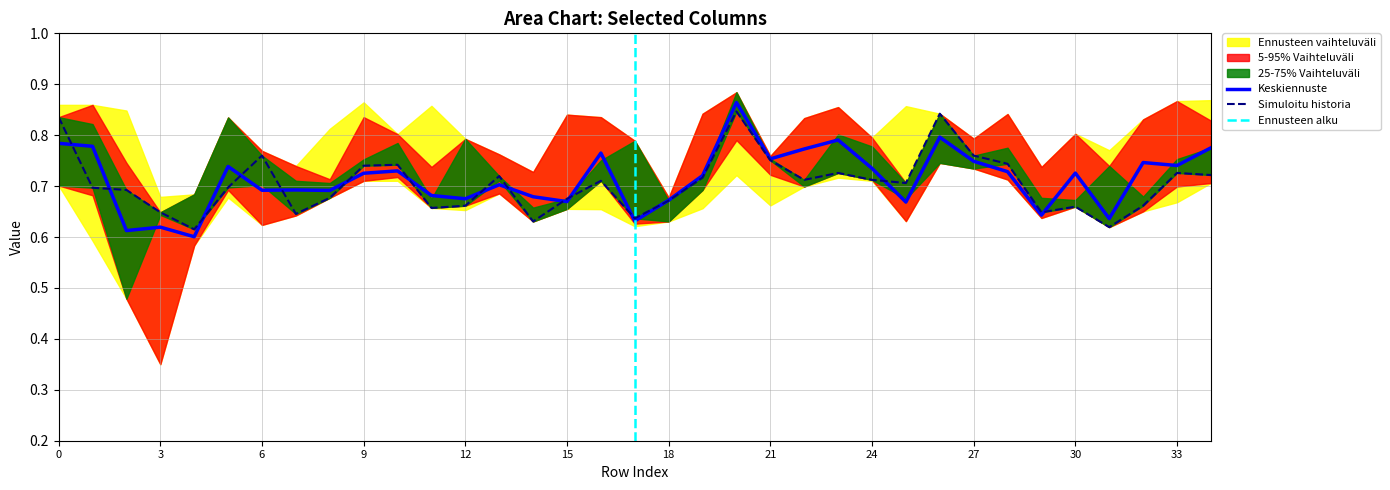

The Keskiennuste series shows 0.2 at 6. True or false?

False